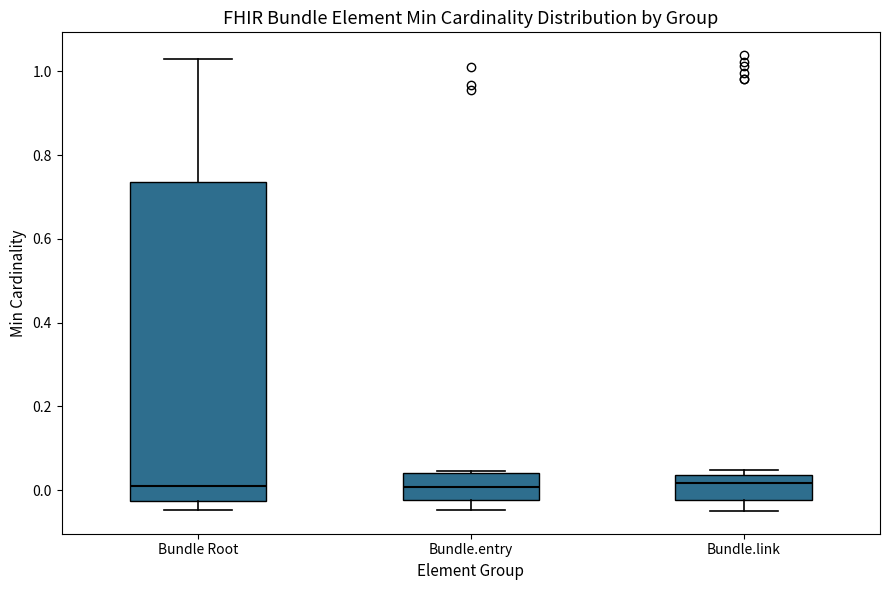

Reading left to right, transcribe this box plot: for each box, give where its median line is, the range the box spans, and where its two whiskers end, as read against the y-axis. The values are not printed on the chart, so give them approximately, as read against the axis.

Bundle Root: median 0.00, box -0.02 to 0.74, whiskers -0.04 to 1.02
Bundle.entry: median 0.00, box -0.02 to 0.04, whiskers -0.04 to 0.04
Bundle.link: median 0.02, box -0.02 to 0.04, whiskers -0.04 to 0.04 (just above the box's upper edge)